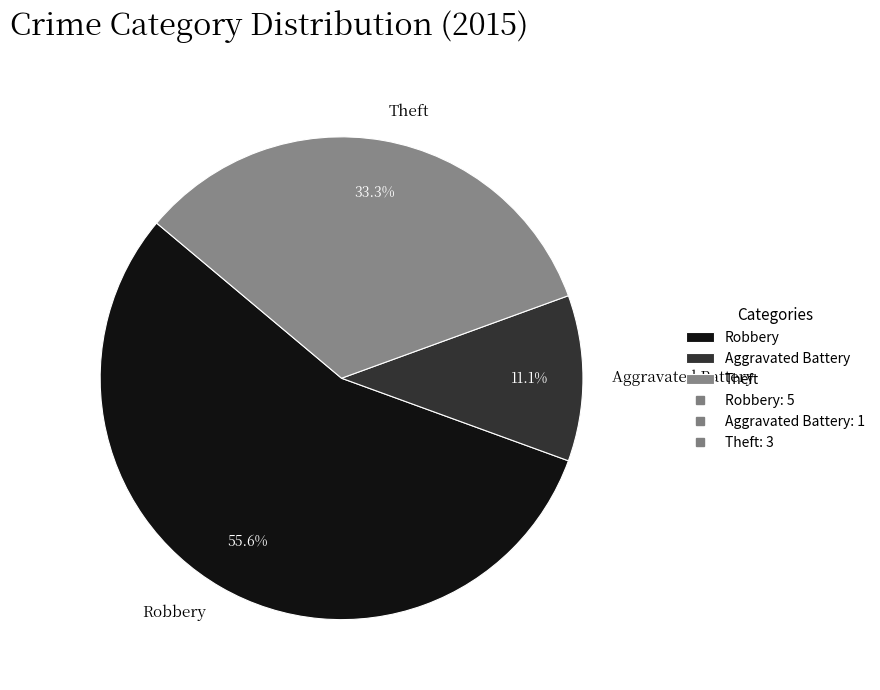

Which slice represents more than half of the pie?

Robbery